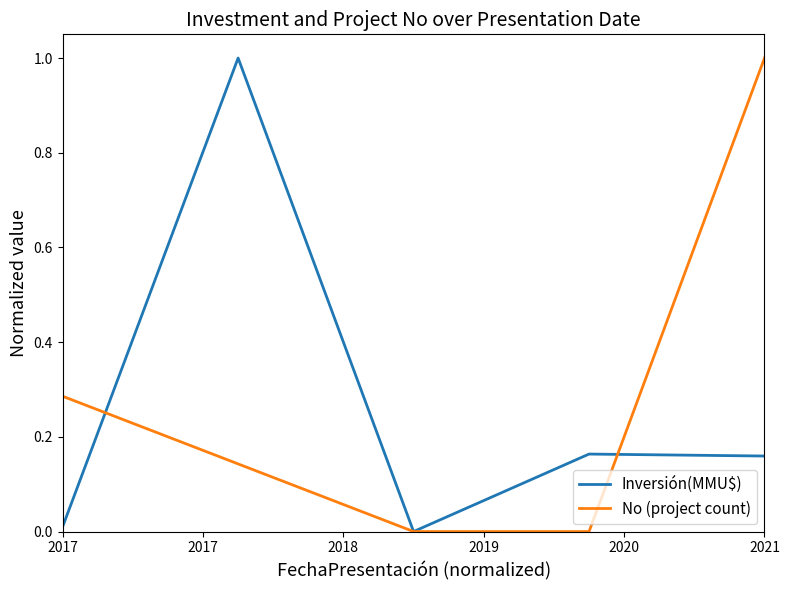

What is the highest value of the Inversión(MMU$) series?

1.0